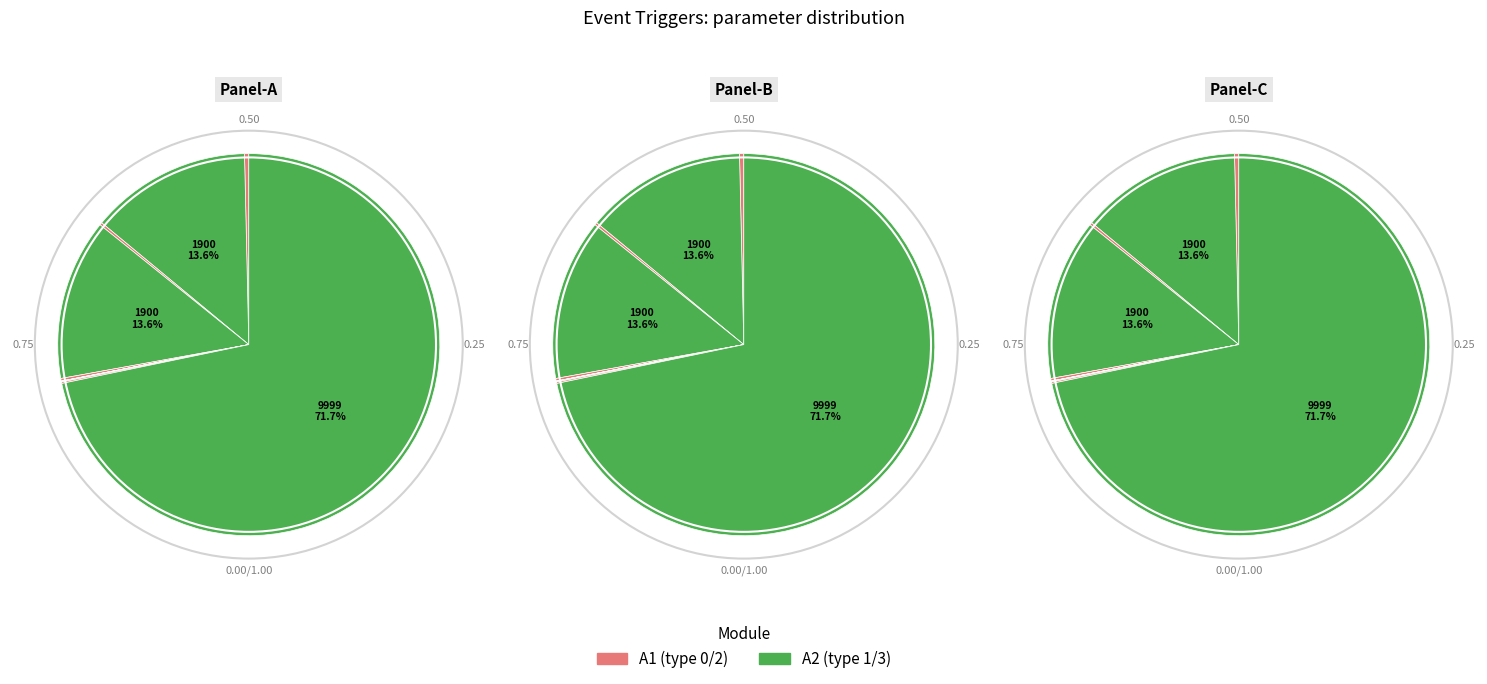

Count the number of slices in the pie.

10